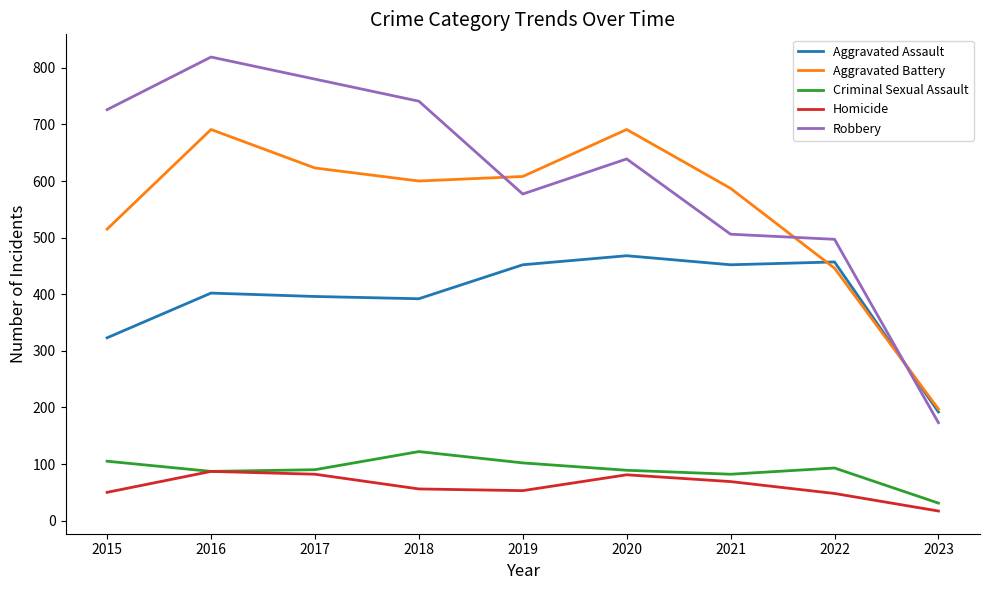

Between 2016 and 2023, which series saw the biggest shift?

Robbery